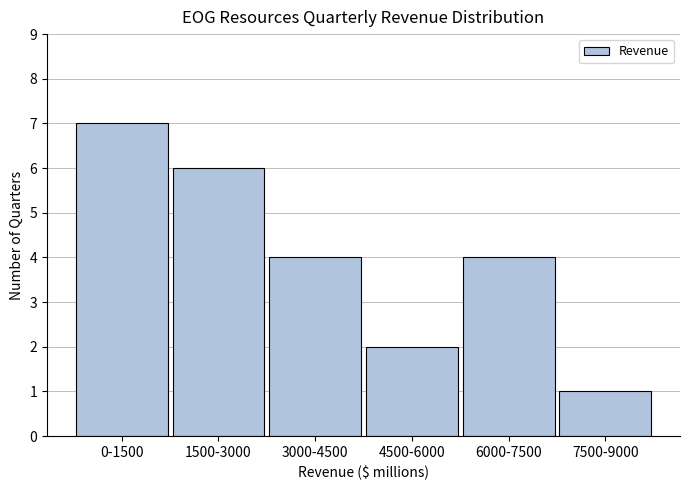

Reading right to left, extract all data points from this chart.

7500-9000=1	6000-7500=4	4500-6000=2	3000-4500=4	1500-3000=6	0-1500=7